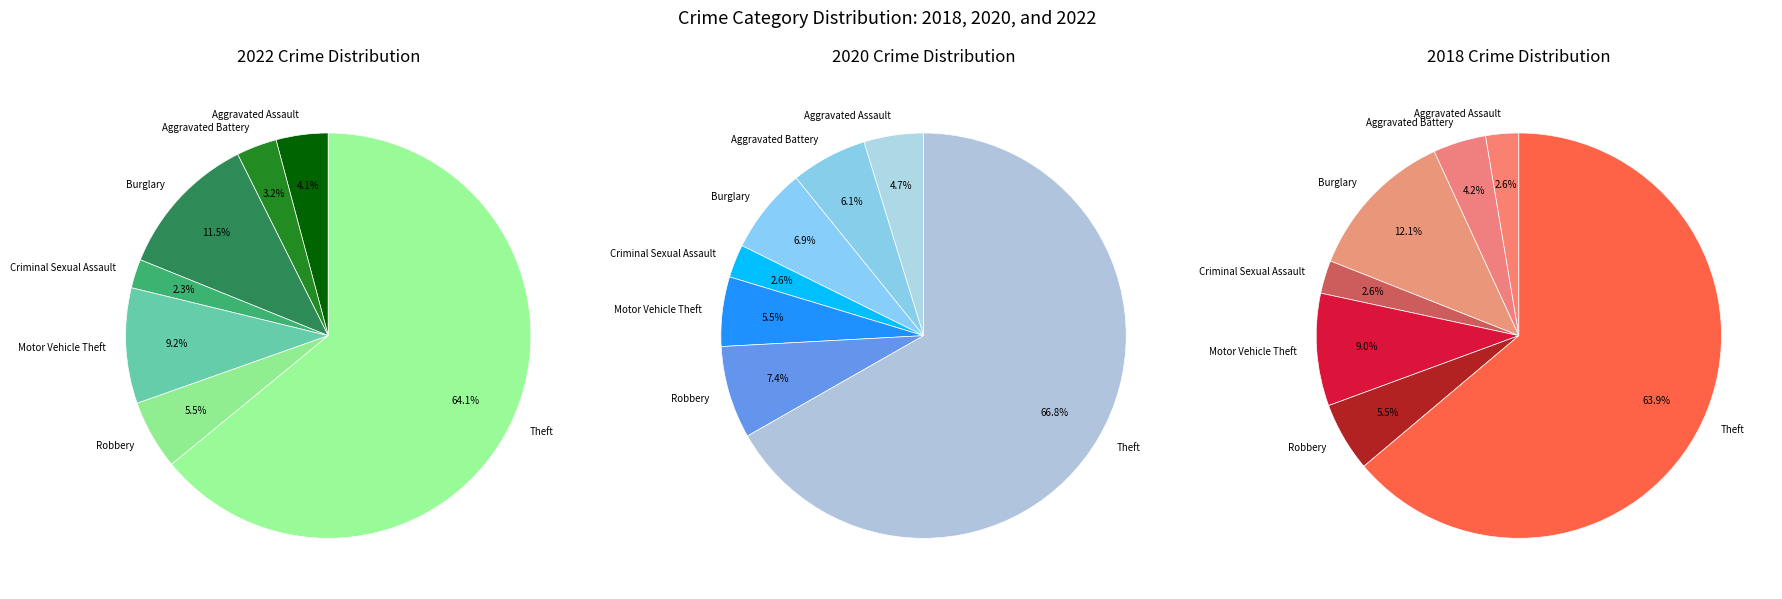

What portion of the pie excludes values_2018?

88.5%